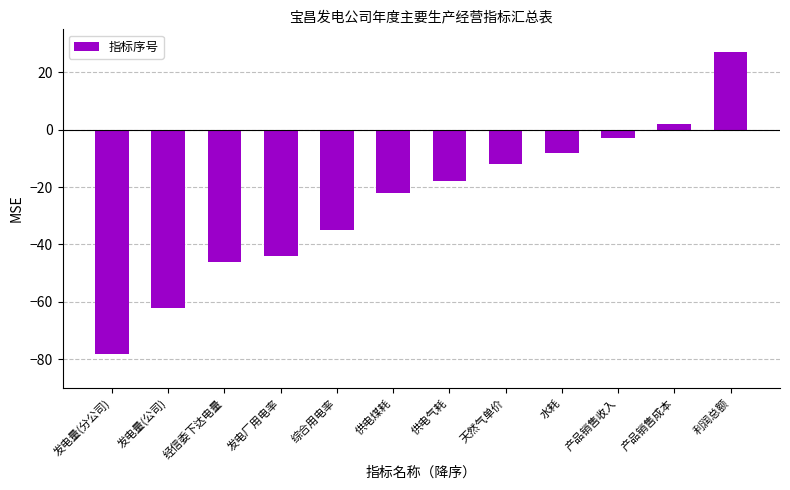

At which label does the data first exceed -18?

天然气单价